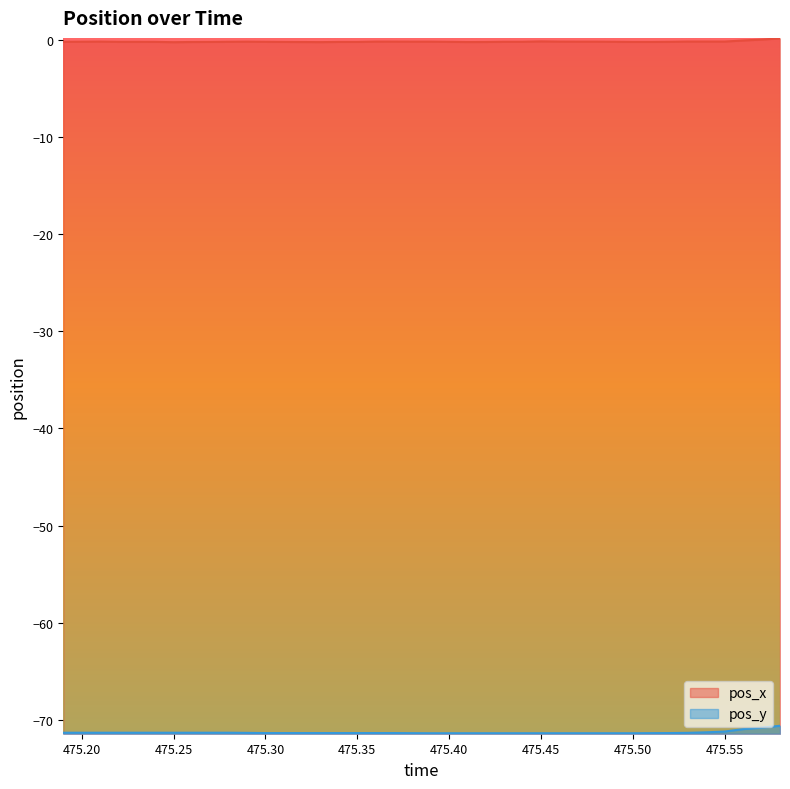

How many series are shown in this chart?

2